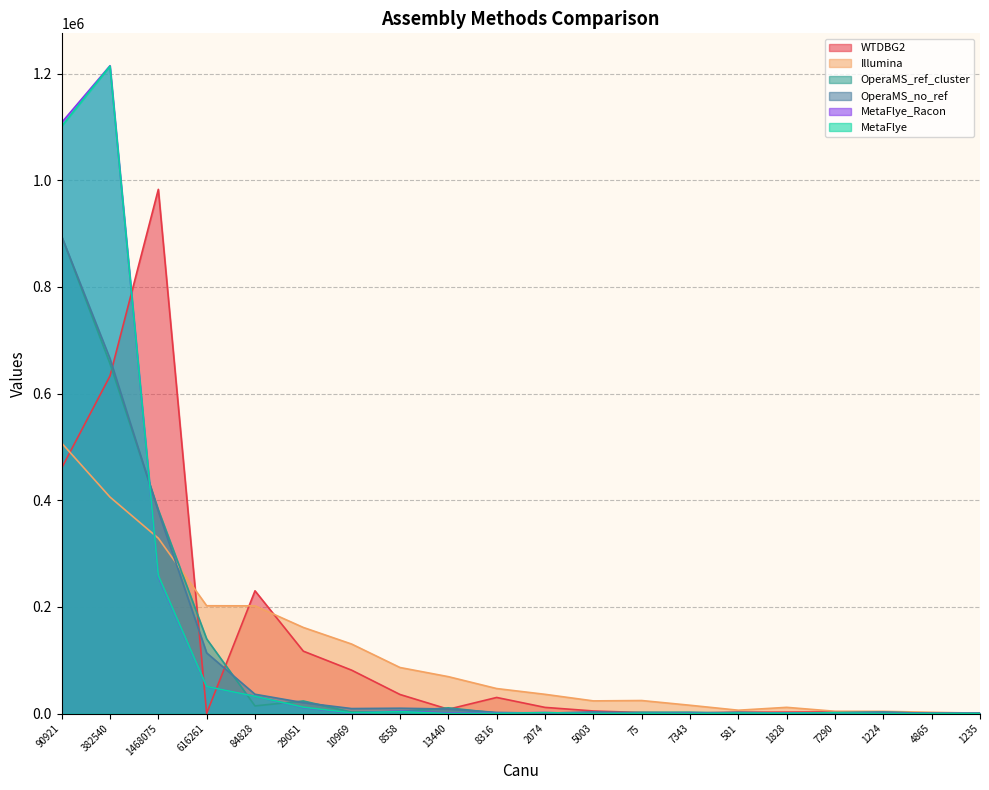

Rank the categories by OperaMS_no_ref value from lowest to highest.

1235, 4865, 7343, 2074, 1828, 75, 7290, 8316, 581, 1224, 5003, 13440, 10969, 8558, 29051, 84828, 616261, 1468075, 382540, 90921